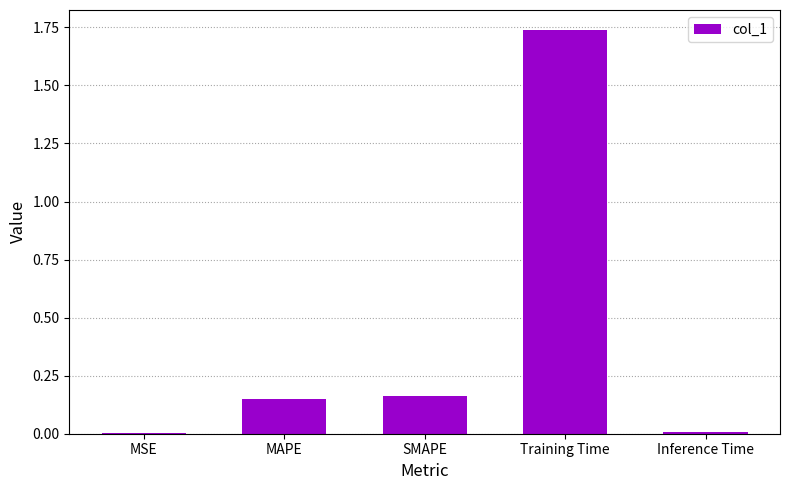

Between Training Time and MSE, which is larger?

Training Time